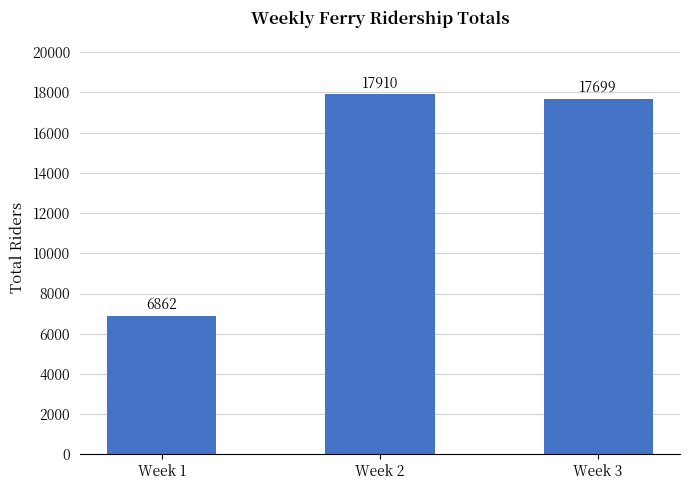

Which category has the lowest value across all series?

Week 1